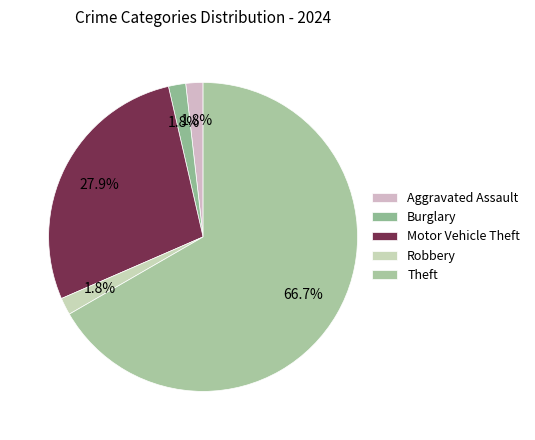

Does any single category account for the majority?

Yes